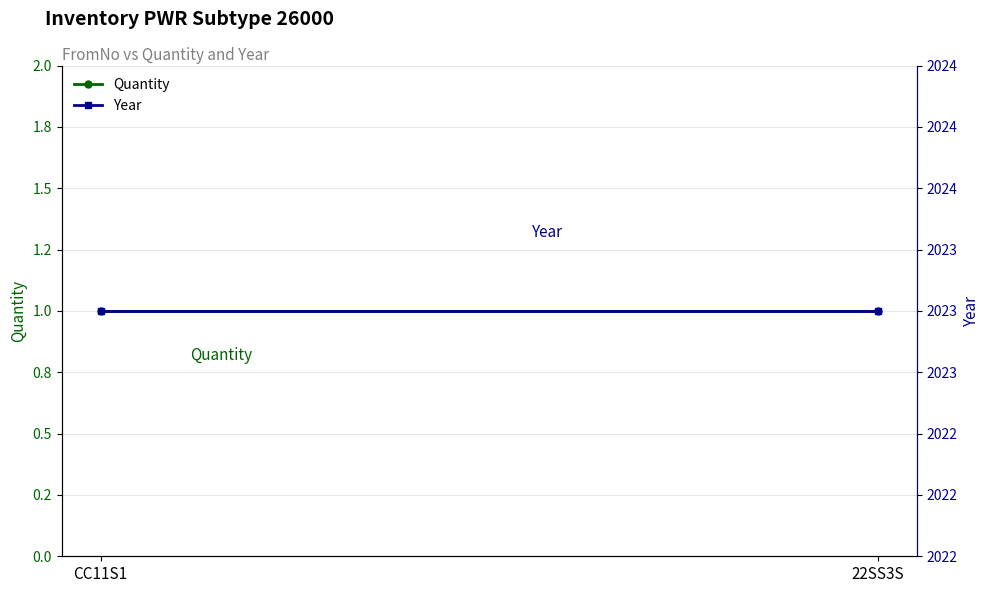

How many distinct data groups are displayed?

2